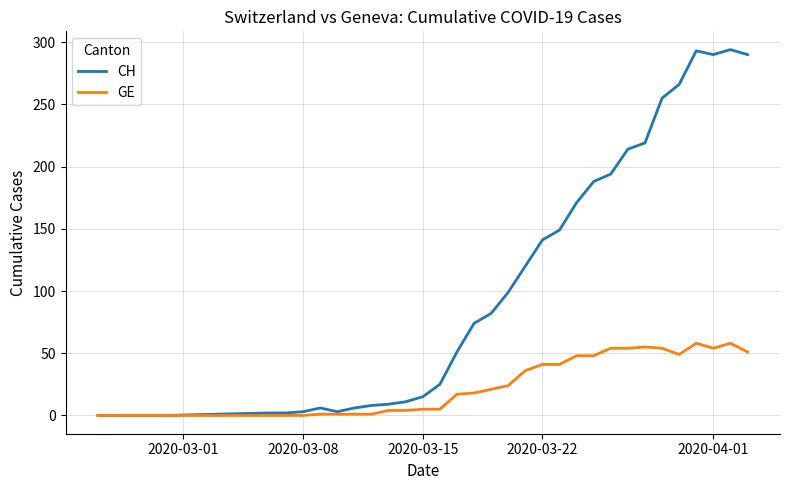

Which series has the largest total across all categories?

CH